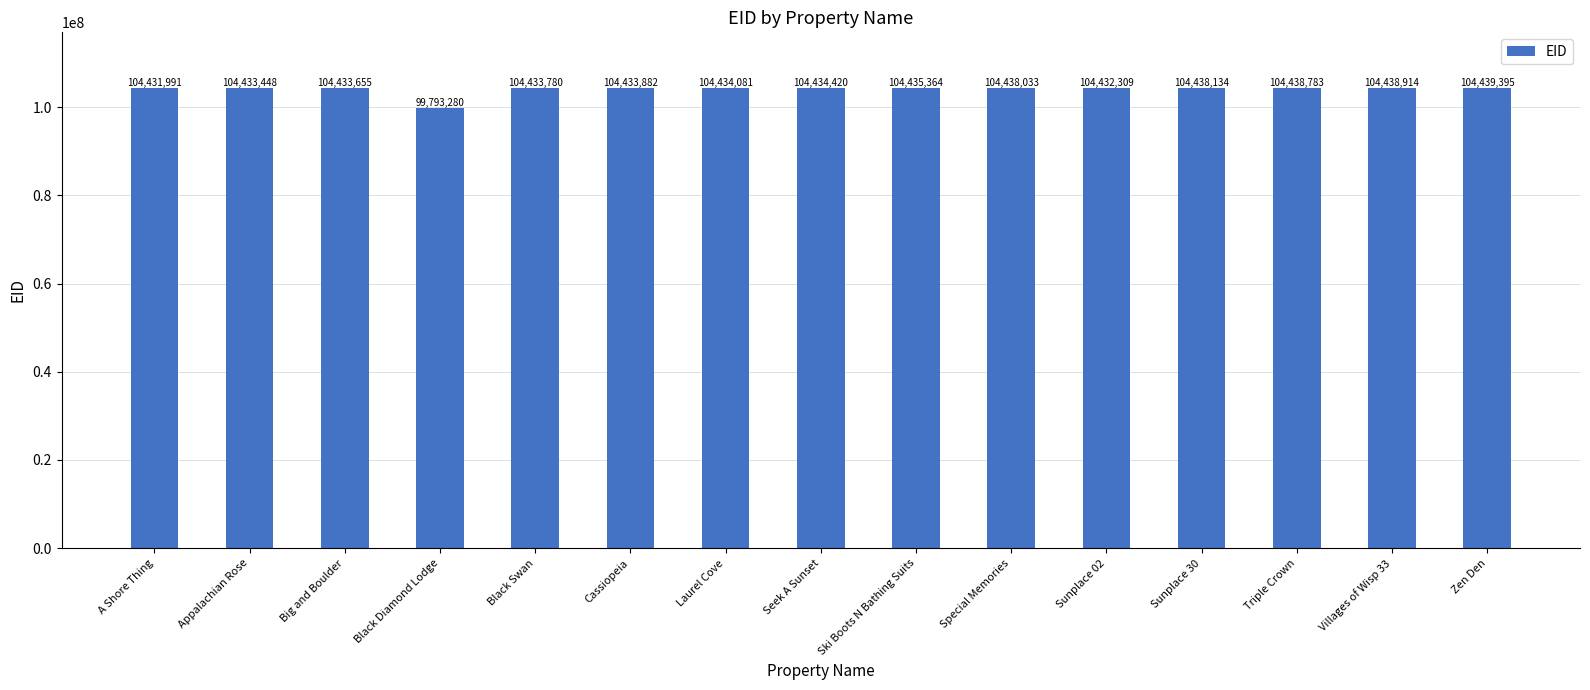

At which category does the chart reach its minimum across all series?

Black Diamond Lodge